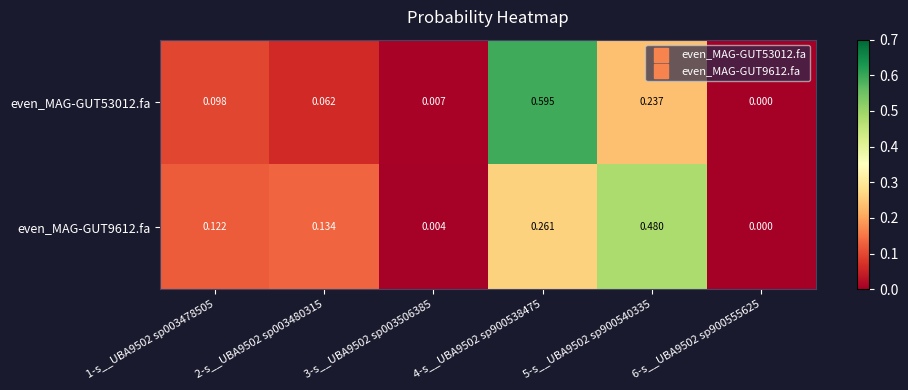

Which series changed the most between 1-s__UBA9502 sp003478505 and 3-s__UBA9502 sp003506385?

even_MAG-GUT9612.fa